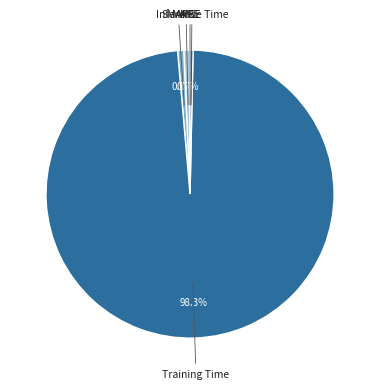

Which category has the biggest portion of the pie?

Training Time